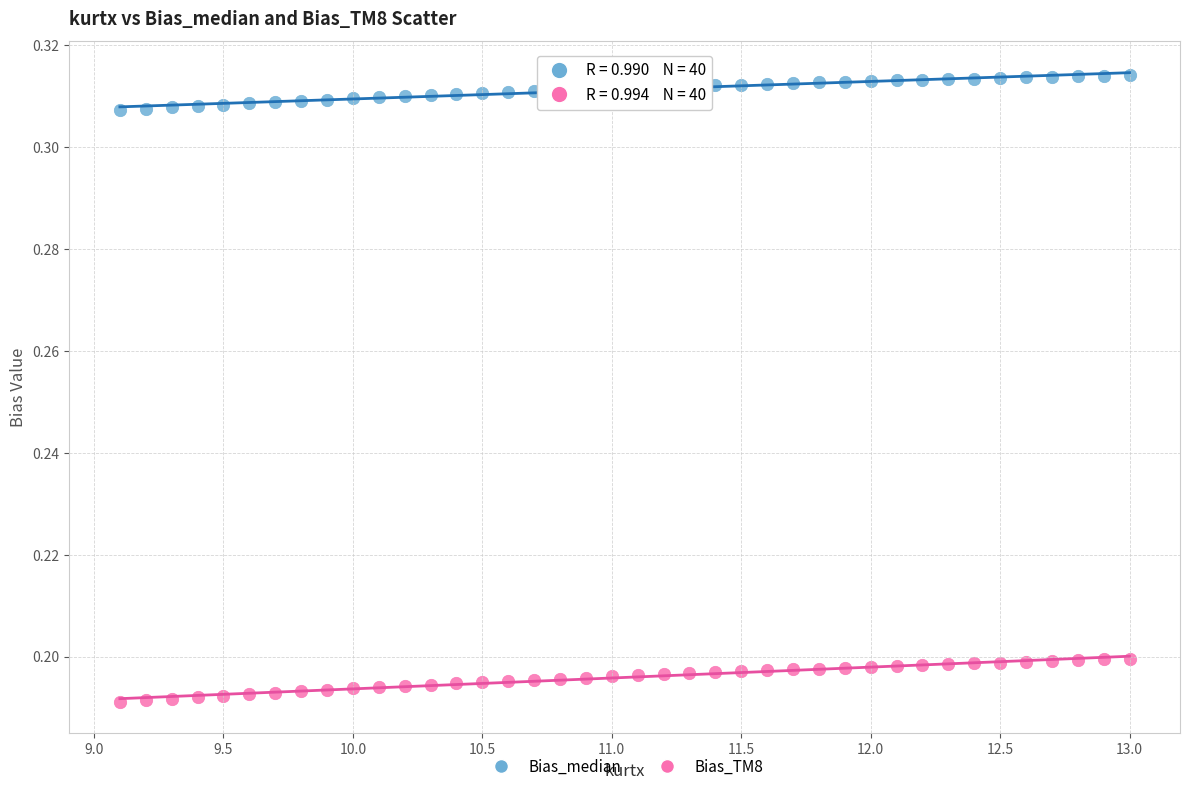

Which series contains the highest Y value?

Bias_median